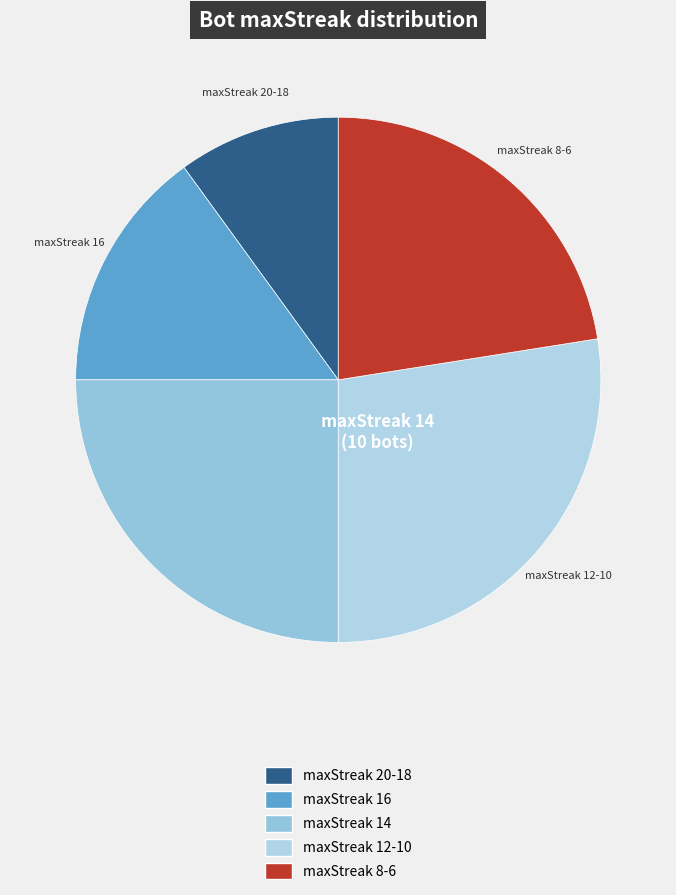

How many segments does this pie chart have?

5